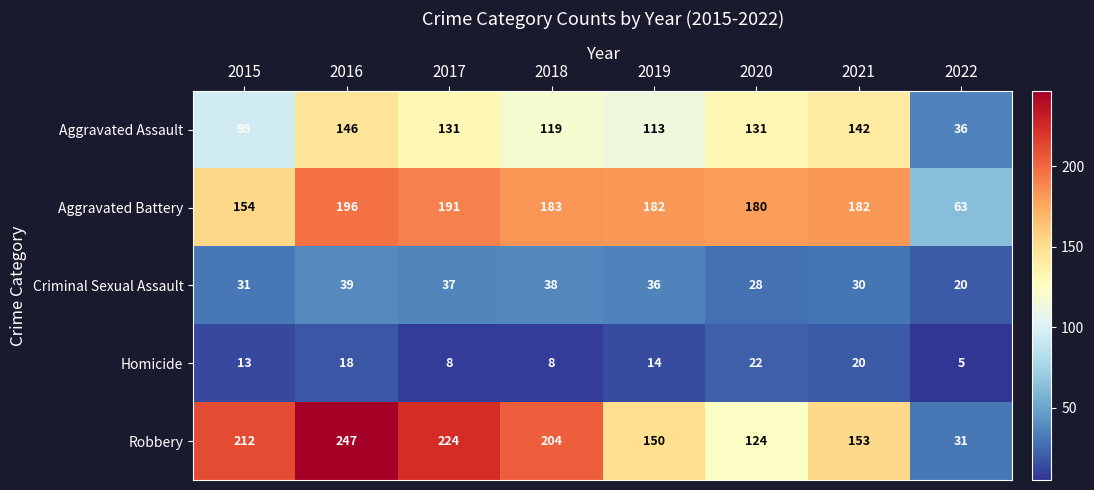

Rank the series by their maximum value, from lowest to highest.

Homicide, Criminal Sexual Assault, Aggravated Assault, Aggravated Battery, Robbery